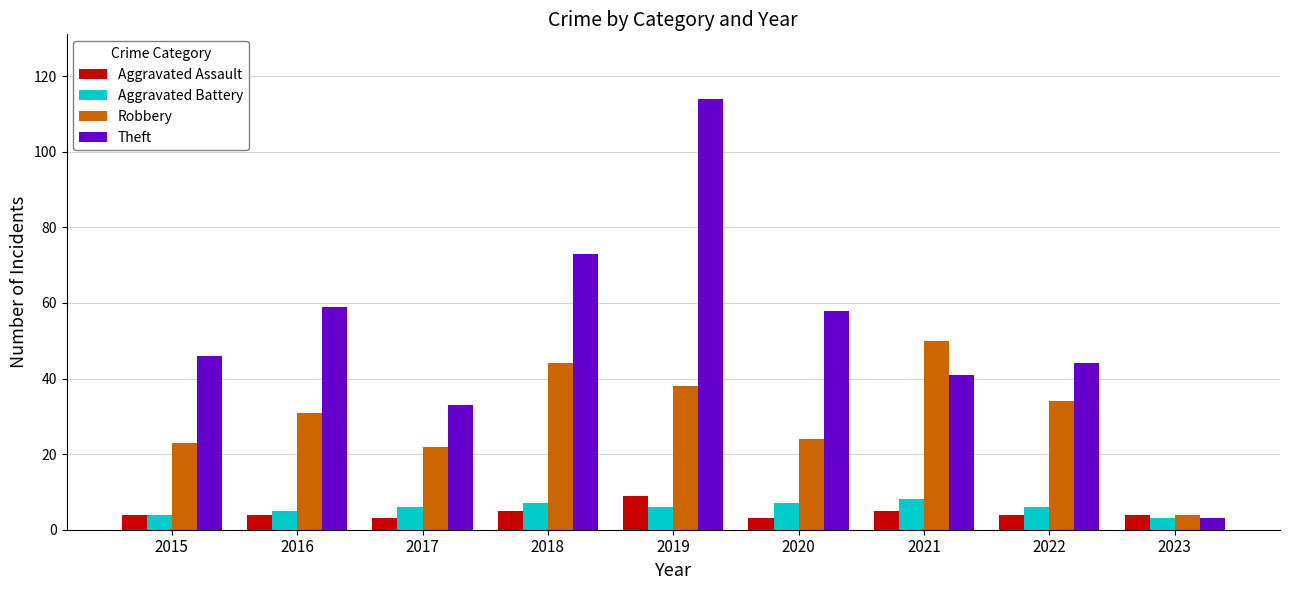

What is the difference between the maximum and minimum values in the Robbery series?

46